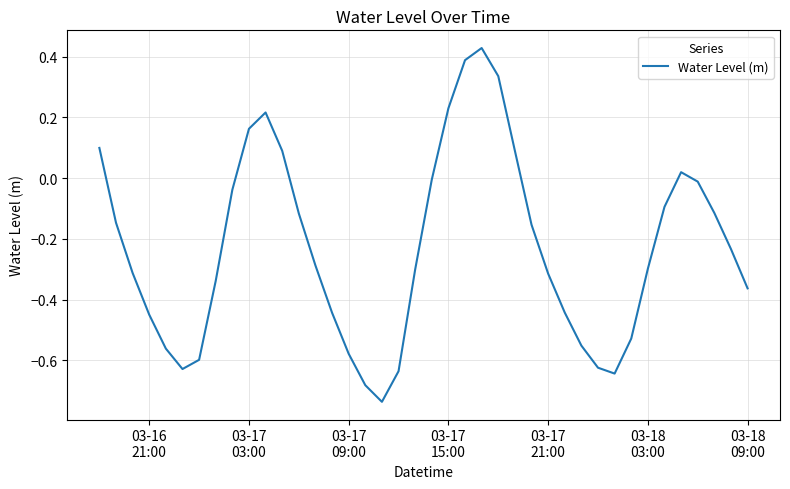

What is the difference between the second highest and minimum values?

1.1